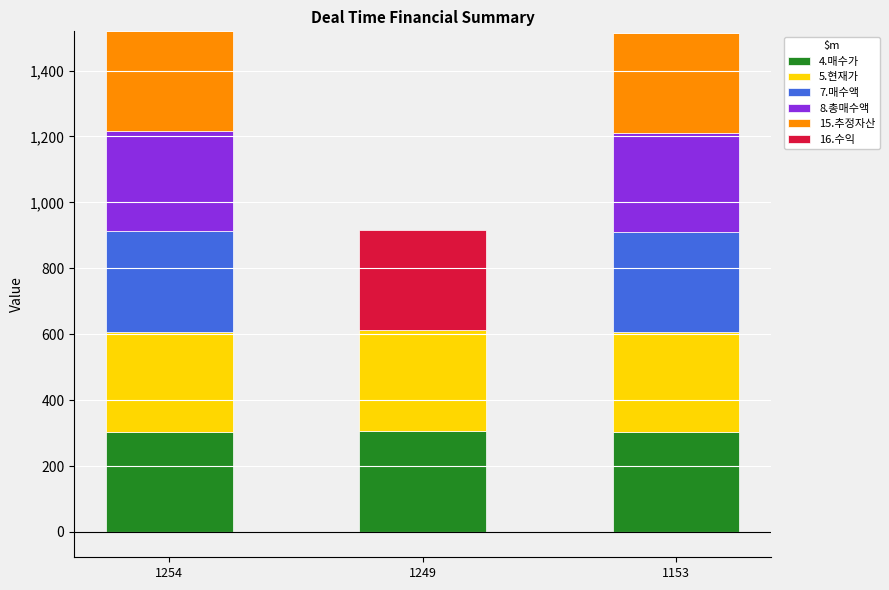

At which label does 5.현재가 first exceed 304?

1249